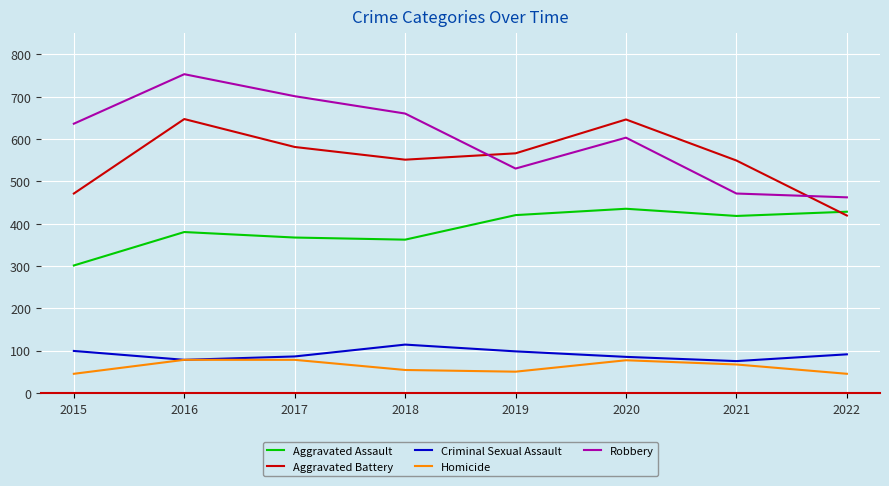

How many series are shown in this chart?

5